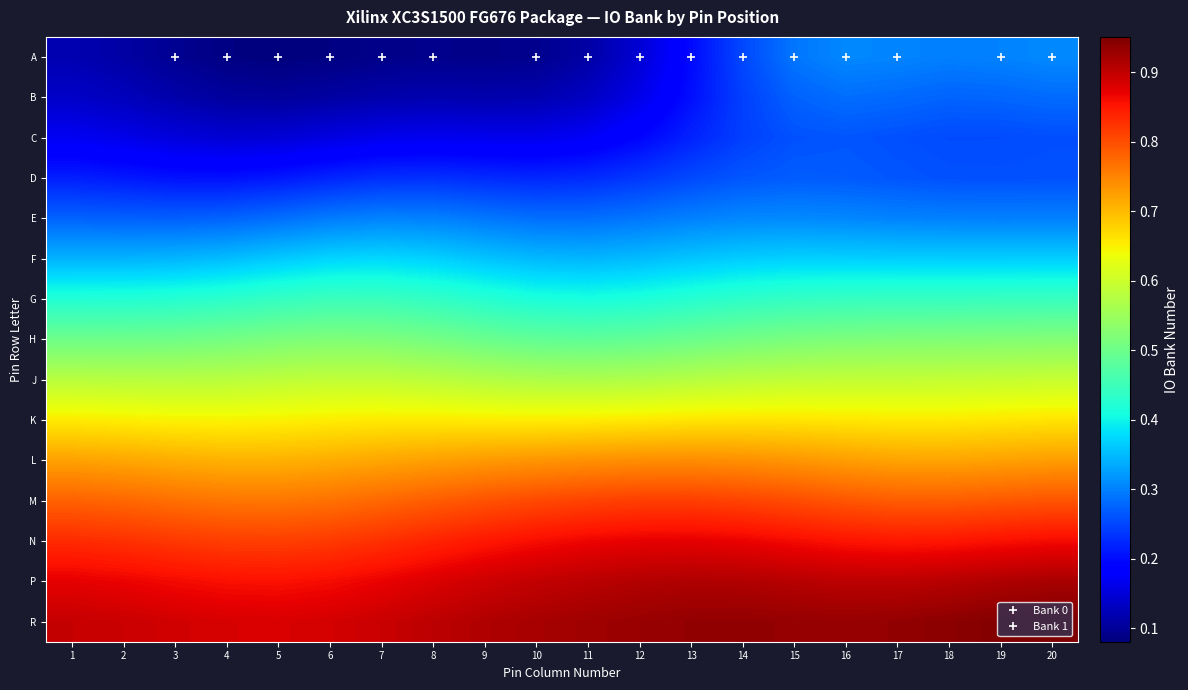

Reading left to right, list all the values displayed in this chart.

A: 1=0.1	2=0.1	3=0.1	4=0.1	5=0.1	6=0.1	7=0.1	8=0.1	9=0.1	10=0.1	11=0.1	12=0.1	13=0.2	14=0.3	15=0.3	16=0.3	17=0.3	18=0.3	19=0.3	20=0.3
B: 1=0.1	2=0.1	3=0.1	4=0.1	5=0.1	6=0.1	7=0.1	8=0.1	9=0.1	10=0.1	11=0.1	12=0.2	13=0.2	14=0.2	15=0.3	16=0.3	17=0.3	18=0.3	19=0.3	20=0.3
C: 1=0.2	2=0.2	3=0.2	4=0.1	5=0.1	6=0.2	7=0.2	8=0.2	9=0.2	10=0.2	11=0.2	12=0.2	13=0.2	14=0.2	15=0.3	16=0.3	17=0.3	18=0.3	19=0.3	20=0.3
D: 1=0.2	2=0.2	3=0.2	4=0.2	5=0.2	6=0.2	7=0.2	8=0.2	9=0.2	10=0.2	11=0.2	12=0.2	13=0.3	14=0.3	15=0.3	16=0.3	17=0.3	18=0.3	19=0.3	20=0.3
E: 1=0.3	2=0.3	3=0.3	4=0.3	5=0.3	6=0.3	7=0.3	8=0.3	9=0.3	10=0.3	11=0.3	12=0.3	13=0.3	14=0.3	15=0.3	16=0.3	17=0.3	18=0.3	19=0.3	20=0.3
F: 1=0.3	2=0.3	3=0.3	4=0.4	5=0.4	6=0.4	7=0.4	8=0.4	9=0.4	10=0.3	11=0.3	12=0.4	13=0.4	14=0.4	15=0.4	16=0.4	17=0.4	18=0.4	19=0.4	20=0.4
G: 1=0.4	2=0.4	3=0.4	4=0.4	5=0.4	6=0.4	7=0.4	8=0.4	9=0.4	10=0.4	11=0.4	12=0.4	13=0.4	14=0.4	15=0.4	16=0.4	17=0.4	18=0.4	19=0.4	20=0.4
H: 1=0.5	2=0.5	3=0.5	4=0.5	5=0.5	6=0.5	7=0.5	8=0.5	9=0.5	10=0.5	11=0.5	12=0.5	13=0.5	14=0.5	15=0.5	16=0.5	17=0.5	18=0.5	19=0.5	20=0.5
J: 1=0.6	2=0.6	3=0.6	4=0.6	5=0.6	6=0.6	7=0.6	8=0.6	9=0.6	10=0.6	11=0.6	12=0.6	13=0.6	14=0.6	15=0.6	16=0.6	17=0.6	18=0.6	19=0.6	20=0.6
K: 1=0.7	2=0.7	3=0.6	4=0.6	5=0.6	6=0.7	7=0.7	8=0.7	9=0.7	10=0.7	11=0.7	12=0.7	13=0.7	14=0.7	15=0.7	16=0.7	17=0.7	18=0.7	19=0.7	20=0.7
L: 1=0.7	2=0.7	3=0.7	4=0.7	5=0.7	6=0.7	7=0.7	8=0.7	9=0.7	10=0.7	11=0.7	12=0.7	13=0.7	14=0.7	15=0.7	16=0.7	17=0.7	18=0.7	19=0.7	20=0.7
M: 1=0.8	2=0.8	3=0.8	4=0.8	5=0.8	6=0.8	7=0.8	8=0.8	9=0.8	10=0.8	11=0.8	12=0.8	13=0.8	14=0.8	15=0.8	16=0.8	17=0.8	18=0.8	19=0.8	20=0.8
N: 1=0.8	2=0.8	3=0.8	4=0.8	5=0.8	6=0.8	7=0.8	8=0.8	9=0.9	10=0.9	11=0.9	12=0.9	13=0.9	14=0.9	15=0.9	16=0.9	17=0.9	18=0.9	19=0.9	20=0.9
P: 1=0.9	2=0.9	3=0.9	4=0.9	5=0.9	6=0.9	7=0.9	8=0.9	9=0.9	10=0.9	11=0.9	12=0.9	13=0.9	14=0.9	15=0.9	16=0.9	17=0.9	18=0.9	19=0.9	20=0.9
R: 1=0.9	2=0.9	3=0.9	4=0.9	5=0.9	6=0.9	7=0.9	8=0.9	9=0.9	10=0.9	11=0.9	12=0.9	13=0.9	14=0.9	15=0.9	16=0.9	17=0.9	18=0.9	19=0.9	20=1.0